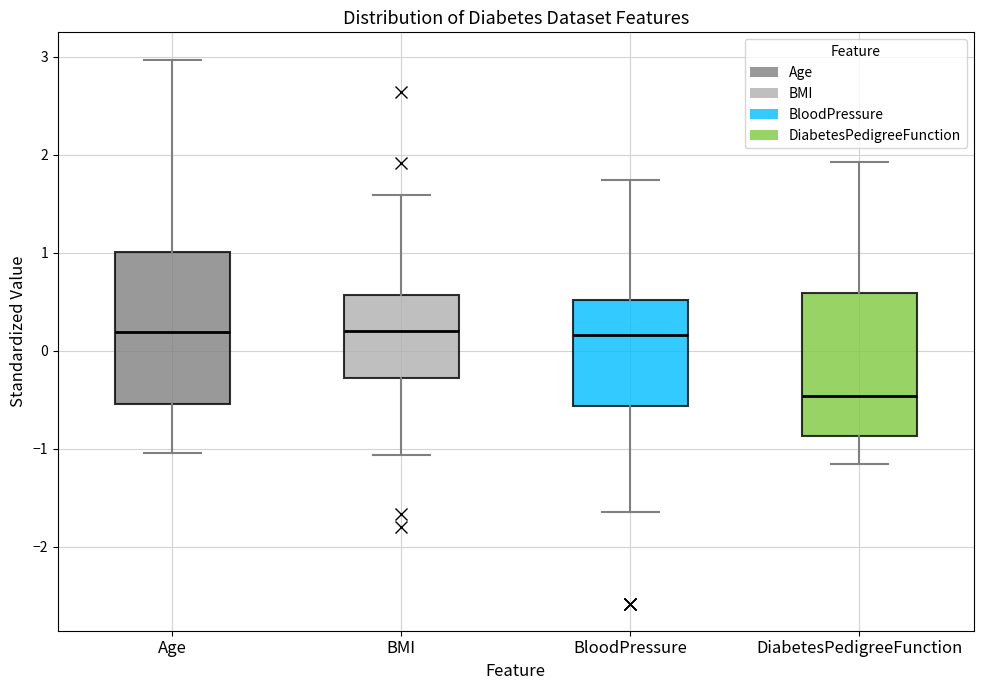

Reading left to right, transcribe this box plot: for each box, give where its median line is, the range the box spans, and where its two whiskers end, as read against the y-axis. The values are not printed on the chart, so give them approximately, as read against the axis.

Age: median 0.2, box -0.5 to 1.0, whiskers -1.0 to 3.0
BMI: median 0.2, box -0.3 to 0.6, whiskers -1.1 to 1.6
BloodPressure: median 0.2, box -0.6 to 0.5, whiskers -1.6 to 1.7
DiabetesPedigreeFunction: median -0.5, box -0.9 to 0.6, whiskers -1.2 to 1.9